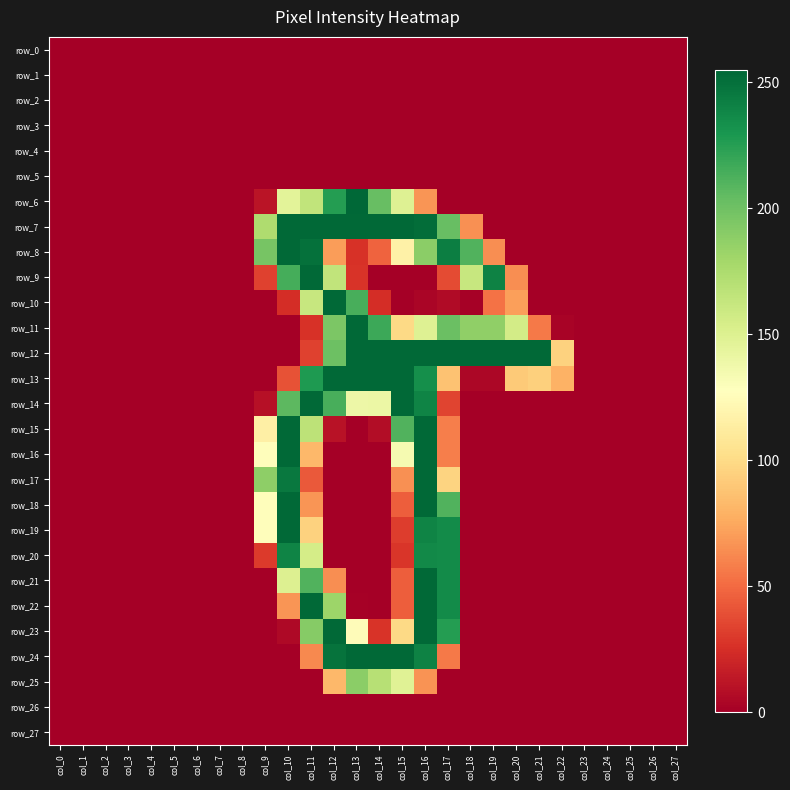

Rank the series by their maximum value, from highest to lowest.

row_6, row_7, row_8, row_9, row_10, row_11, row_12, row_13, row_14, row_15, row_16, row_17, row_18, row_19, row_21, row_22, row_23, row_24, row_20, row_25, row_0, row_1, row_2, row_3, row_4, row_5, row_26, row_27